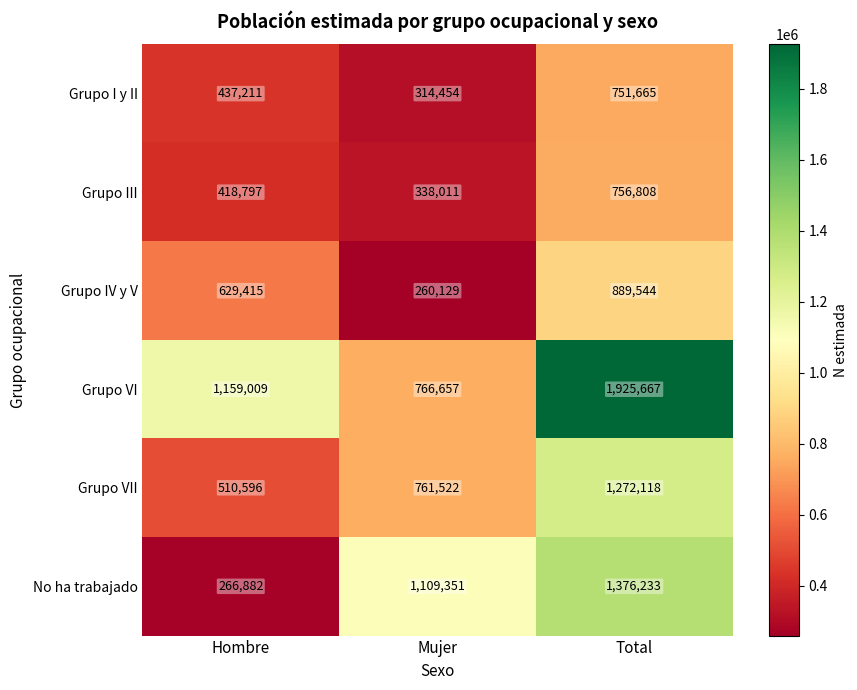

At which label is Grupo I y II closest to 533059?

Hombre